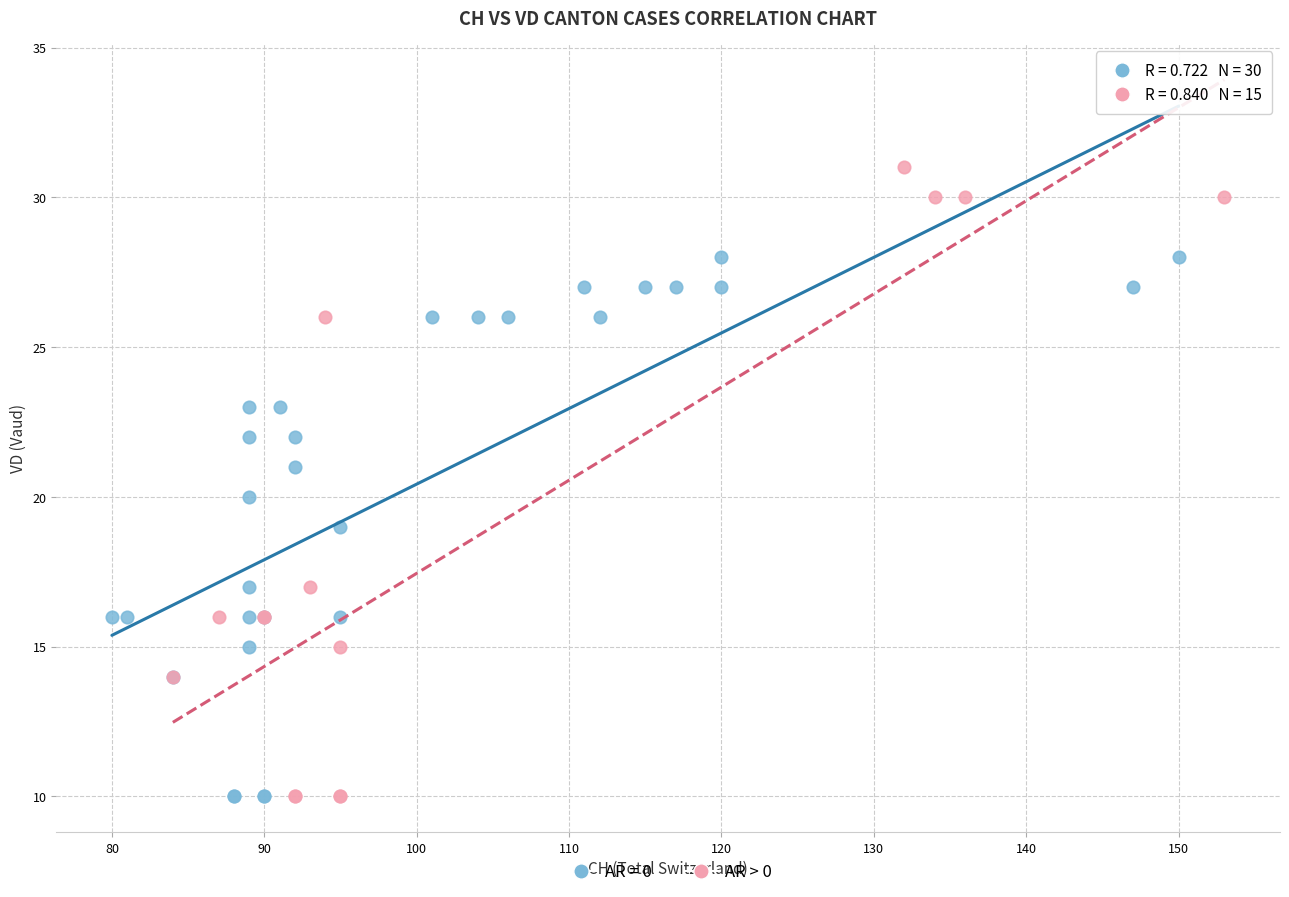

Which series contains the highest Y value?

AR > 0